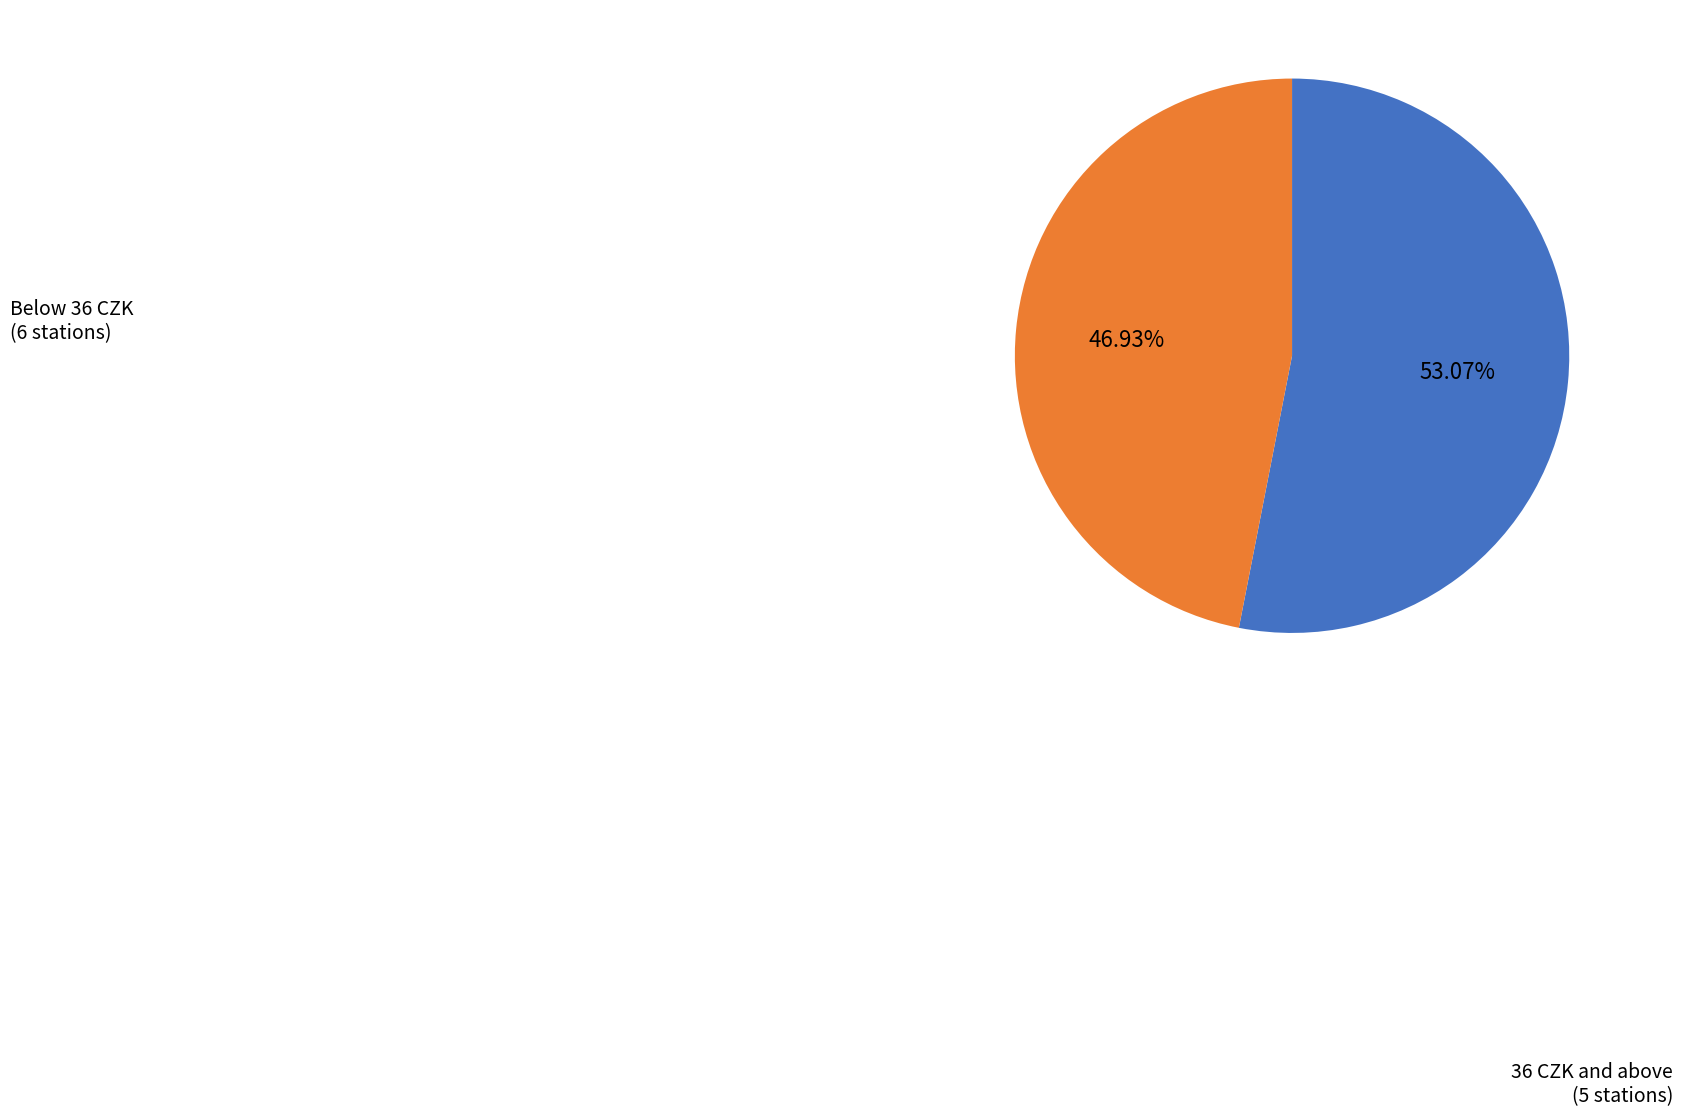

Does any single category account for the majority?

Yes